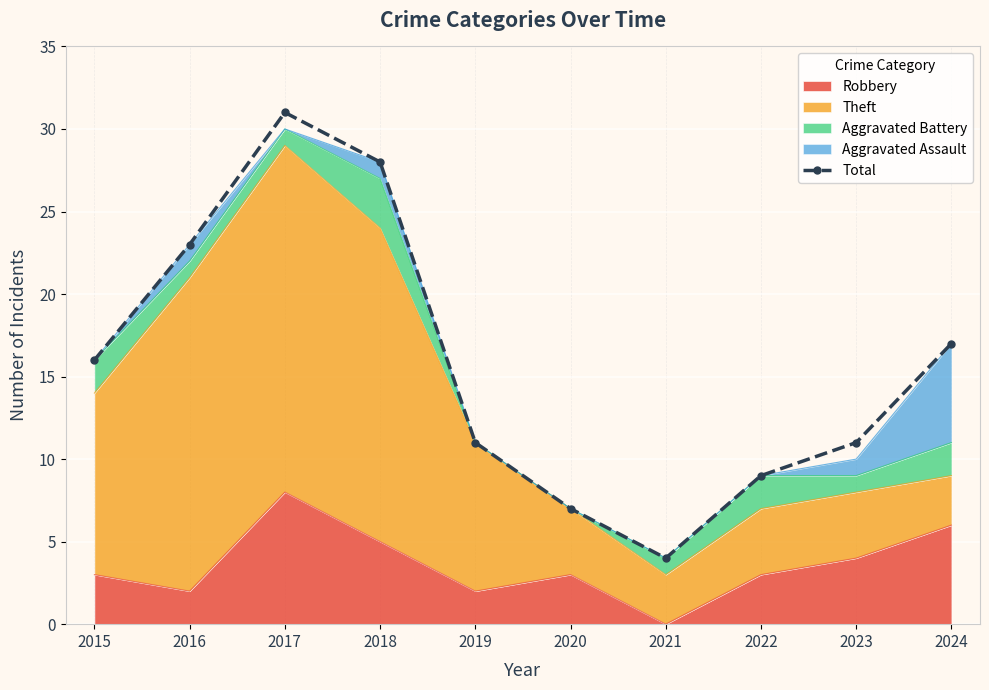

At which category does the data reach its first local peak?

2017